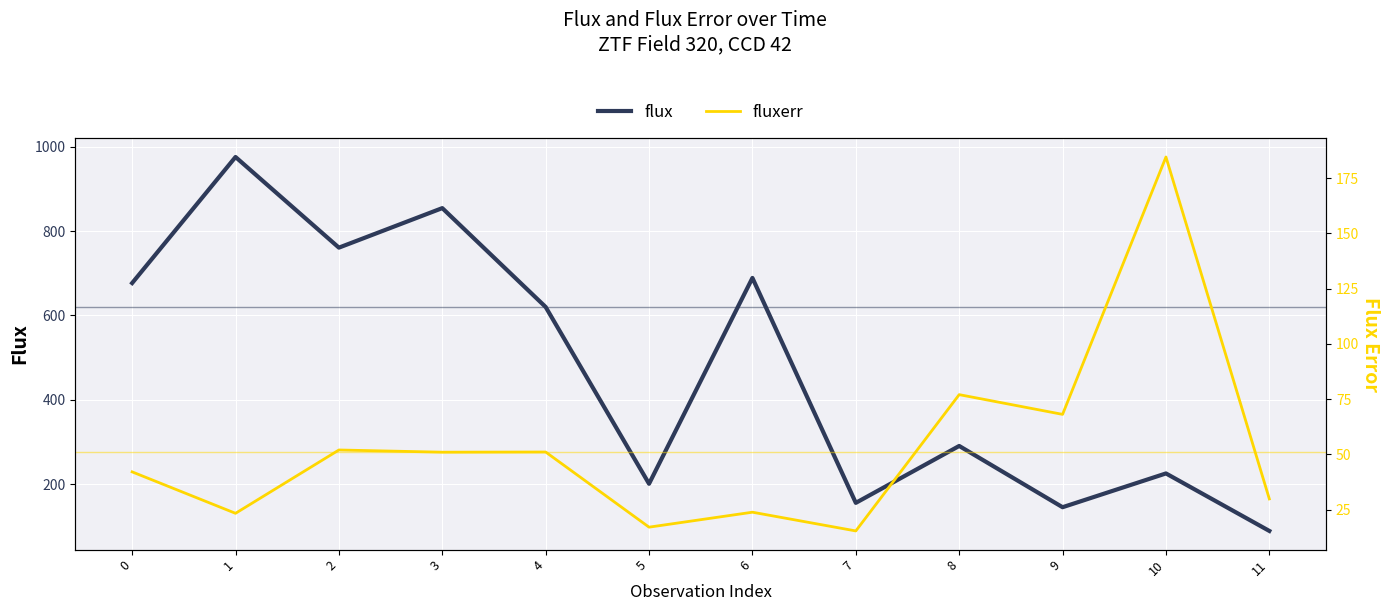

True or false: fluxerr has a value of 277.9 at 10.

False